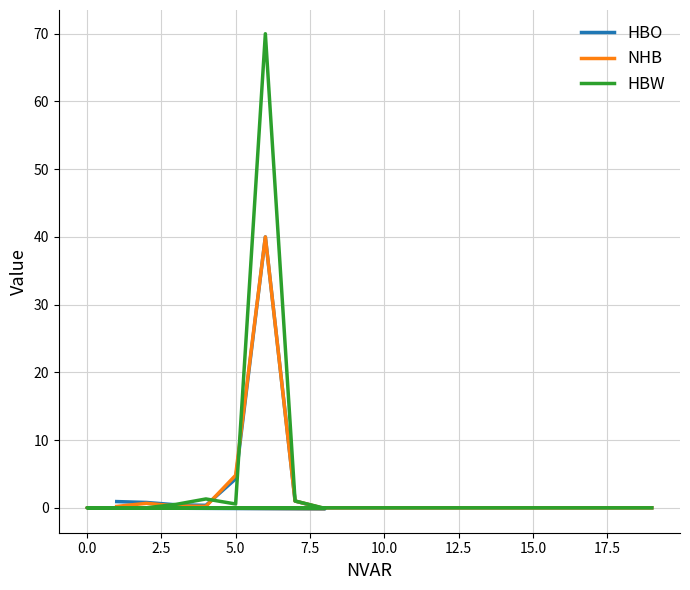

At which category does the chart reach its minimum across all series?

15.0